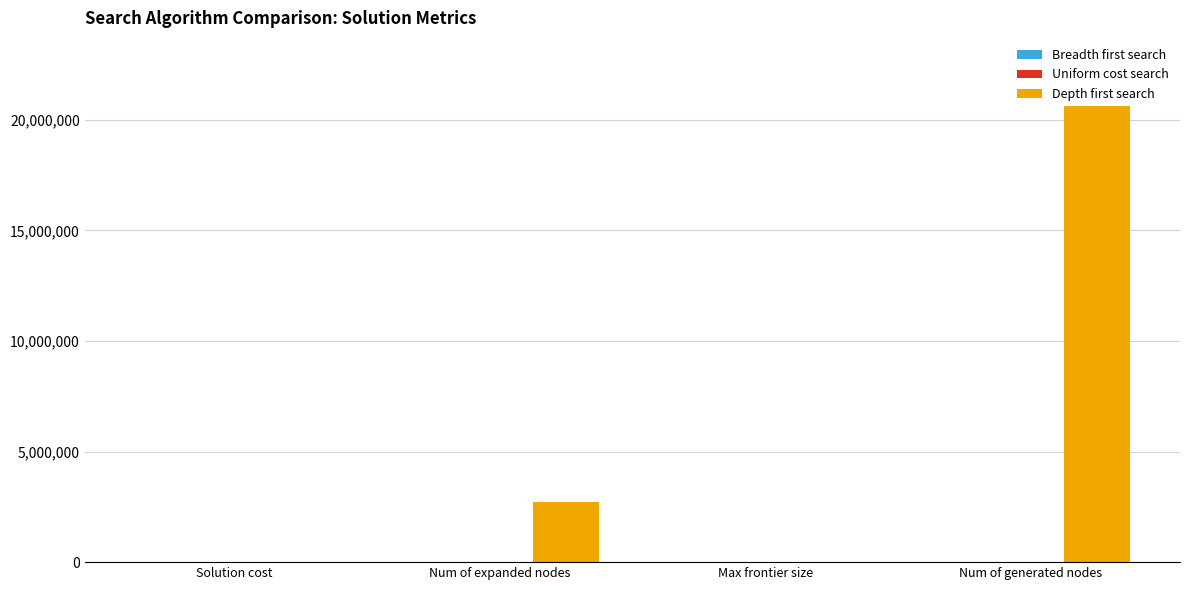

True or false: Depth first search has a value of 2697638 at Num of expanded nodes.

True